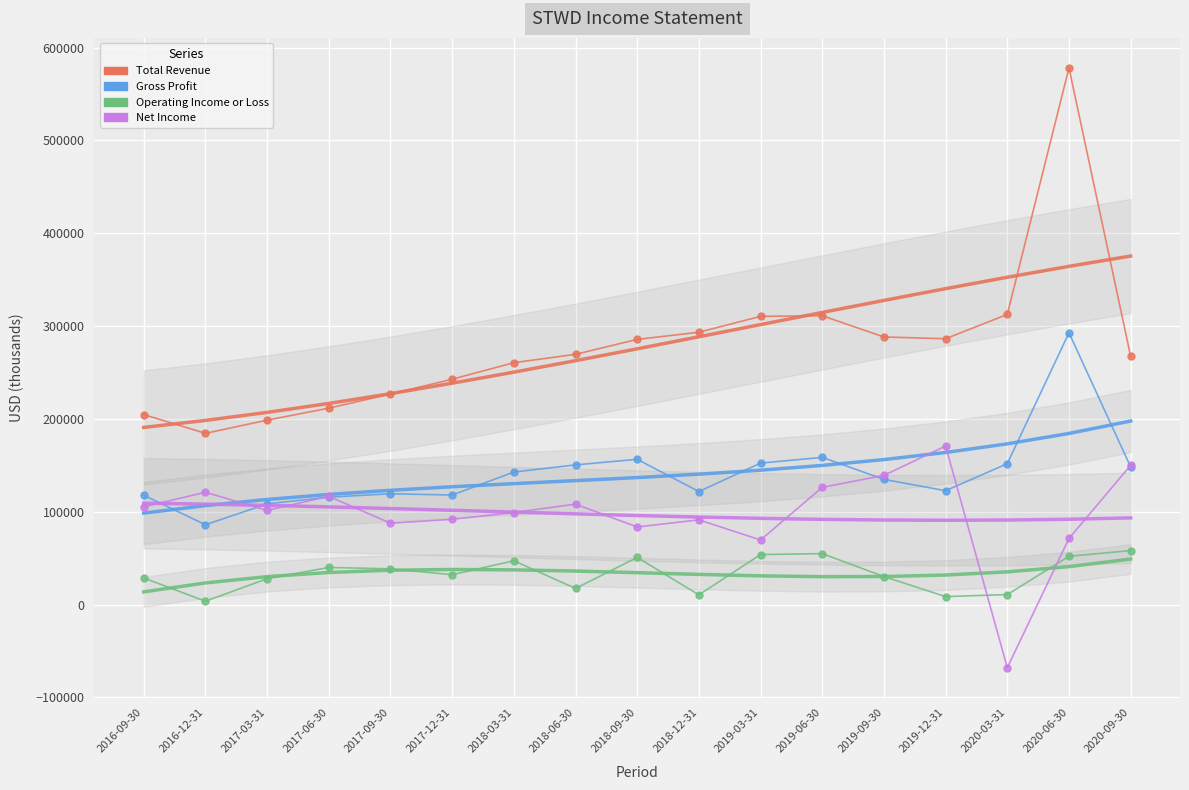

Which series changed the most between 2018-06-30 and 2018-12-31?

Gross Profit